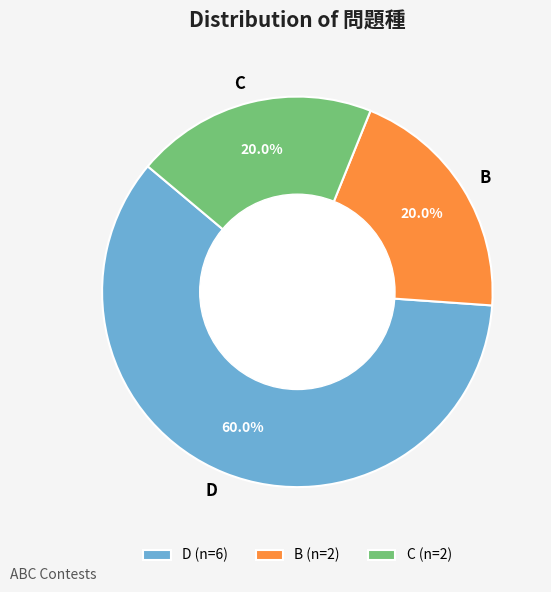

Which slice is the largest?

D